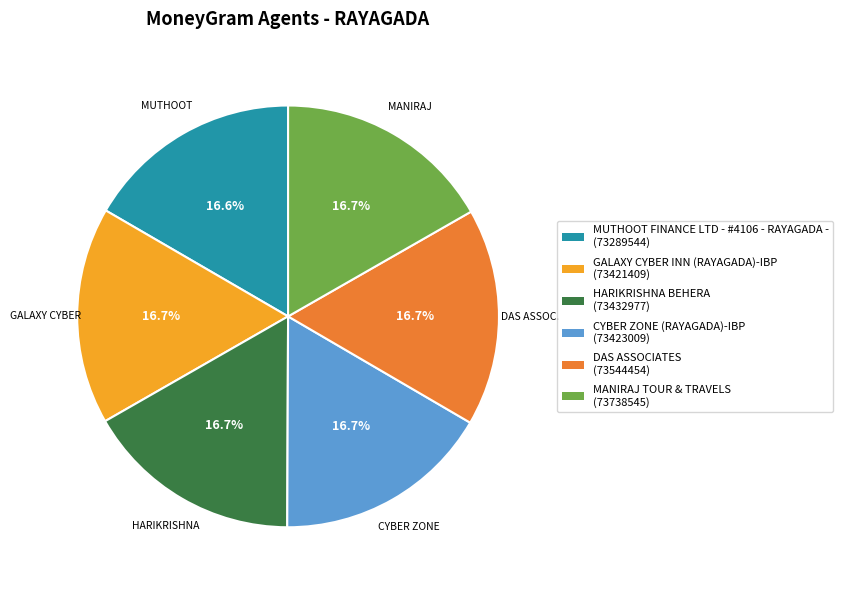

Does CYBER ZONE (RAYAGADA)-IBP represent more than half of the total?

No